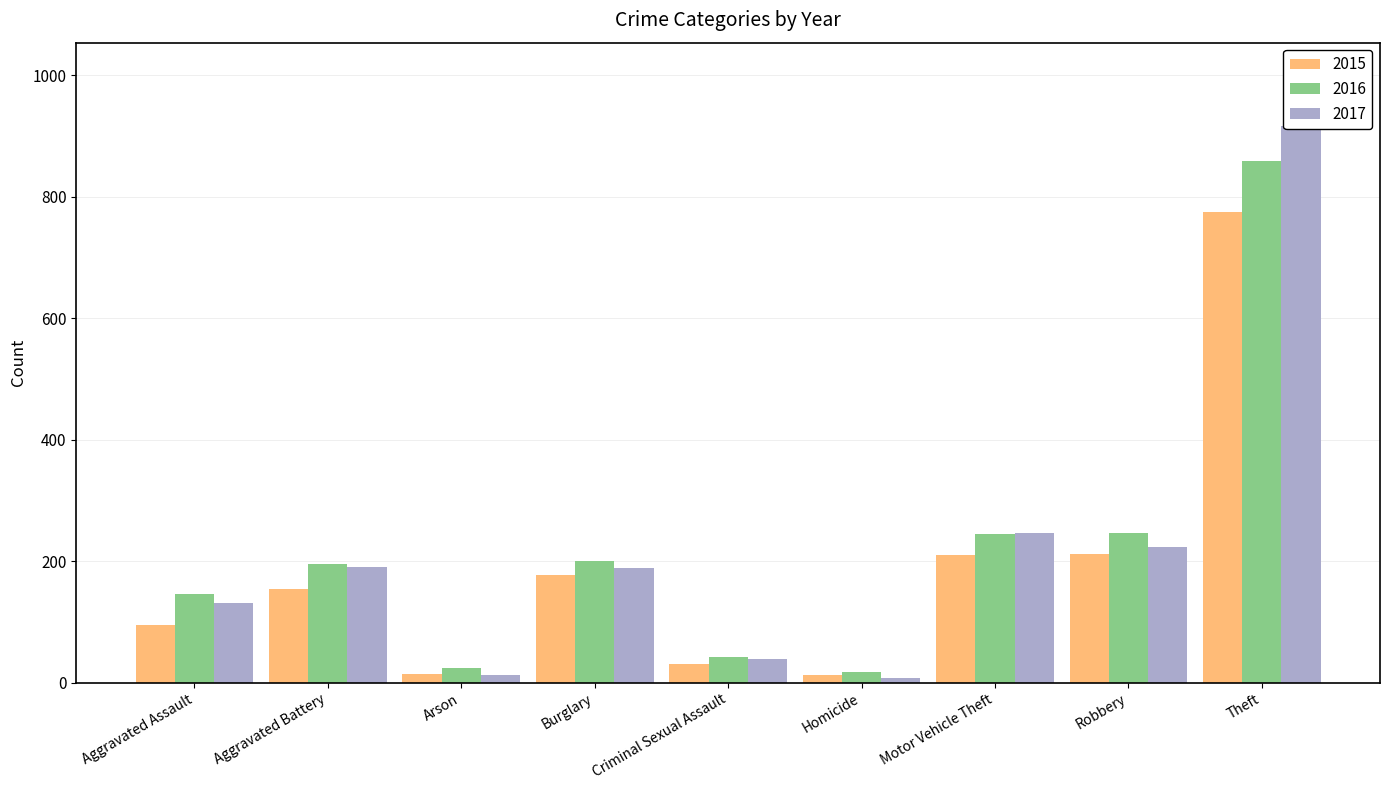

What is the maximum value for 2016?

858